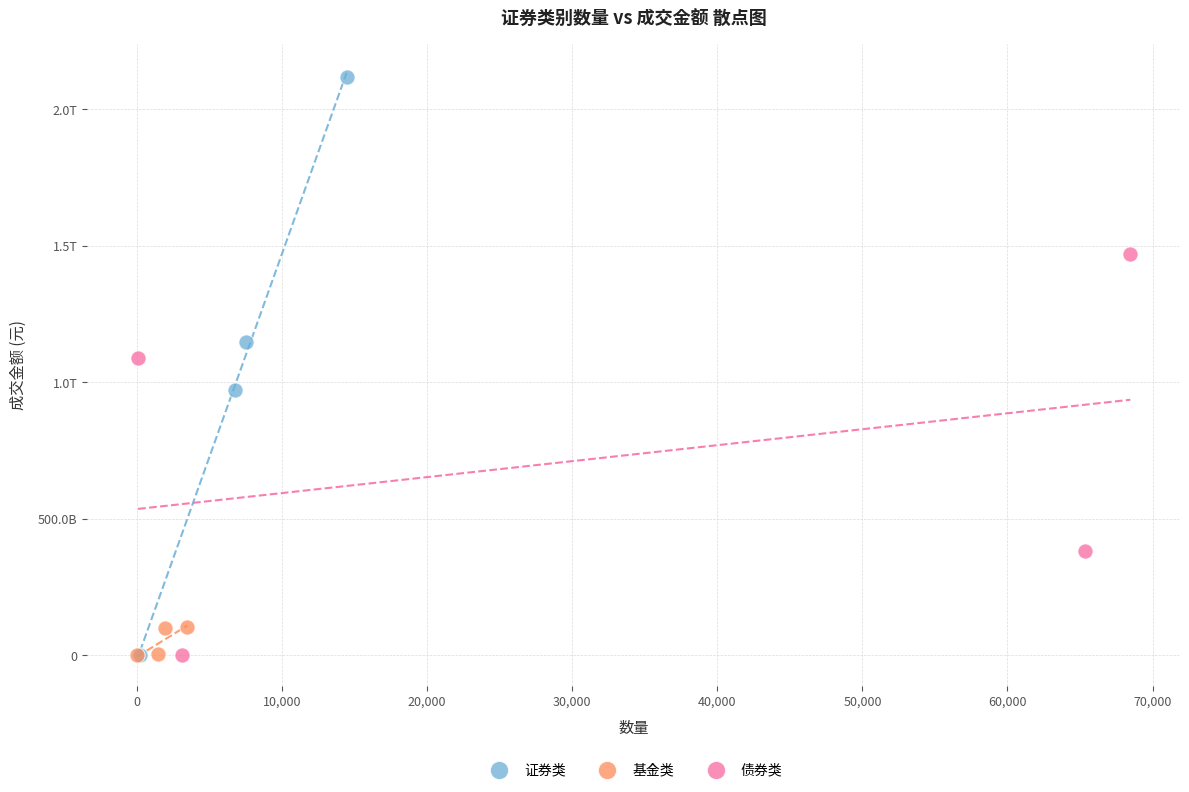

What are all the series names shown in the legend?

证券类, 基金类, 债券类